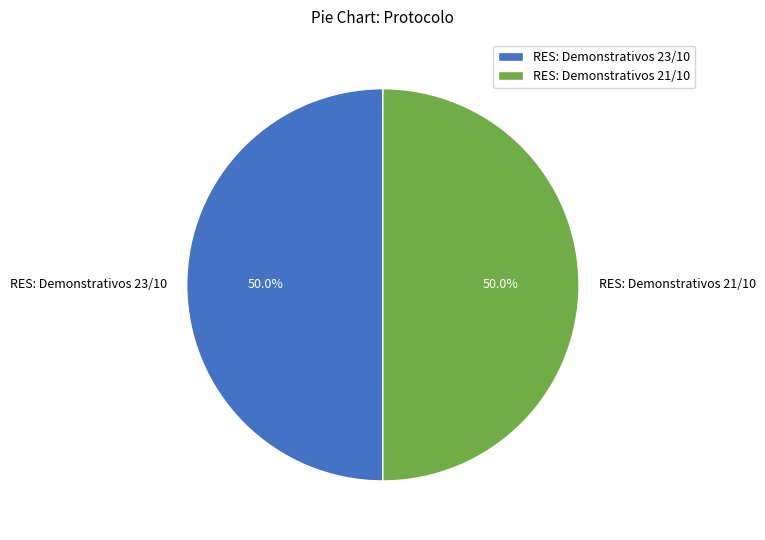

What is the ratio of the value at RES: Demonstrativos 21/10 to the value at RES: Demonstrativos 23/10?

1.0